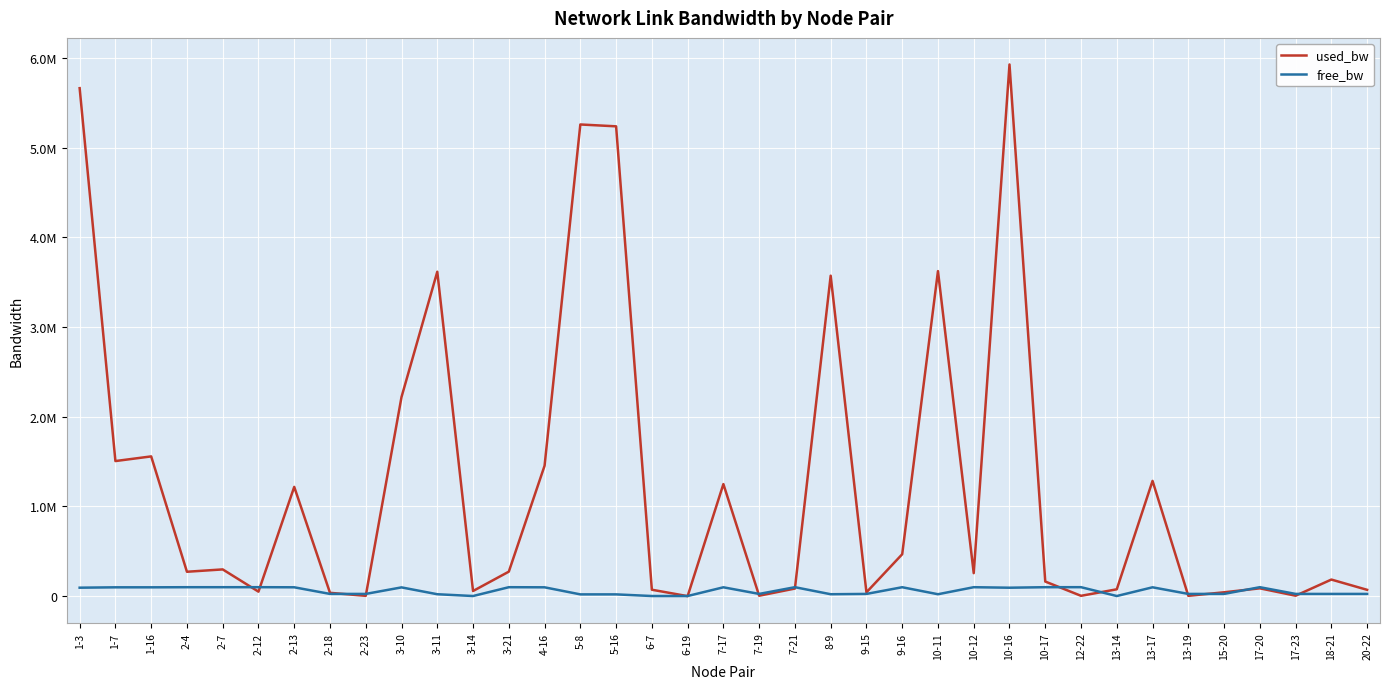

True or false: used_bw has a value of 476324.0 at 2-4.

False